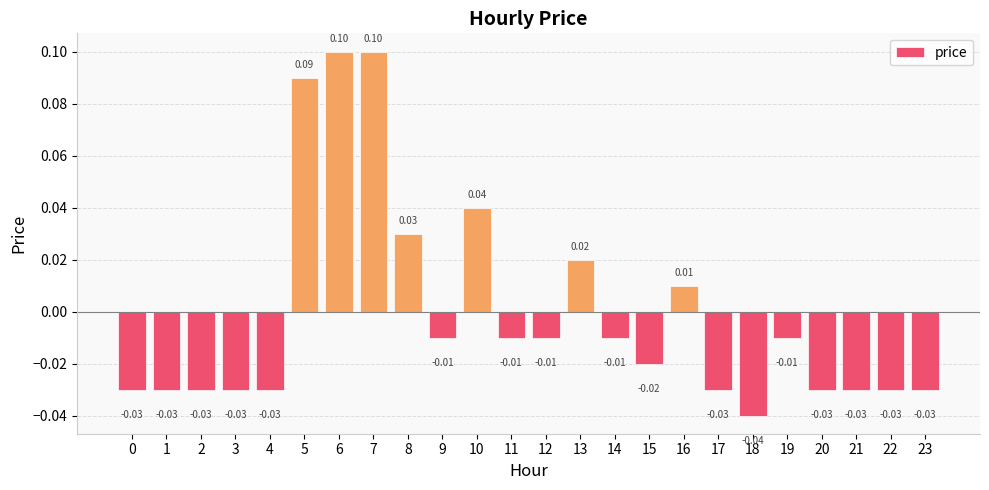

Between 15 and 2, which is larger?

15